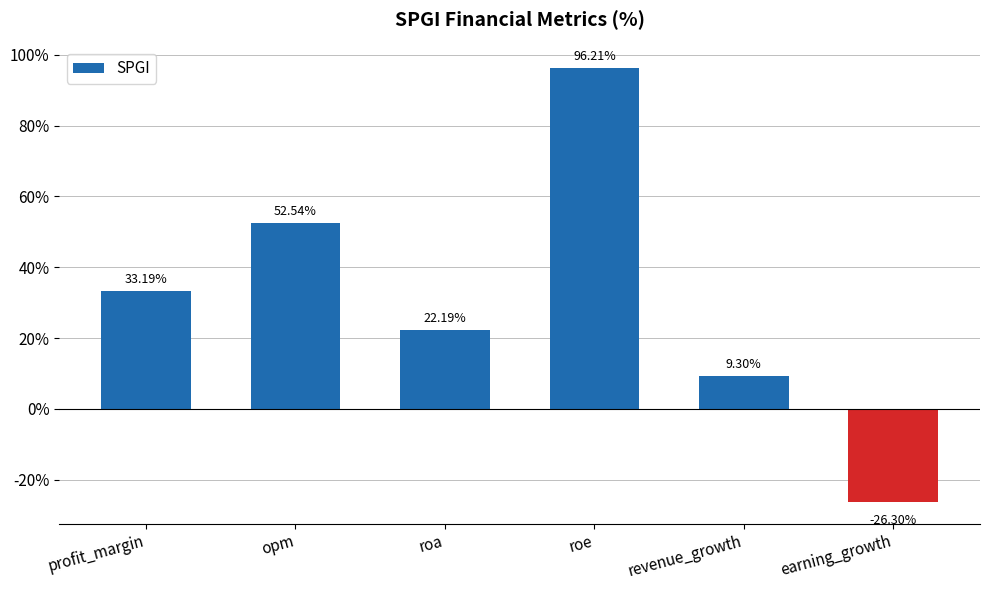

The value at roe is 96.2. True or false?

True